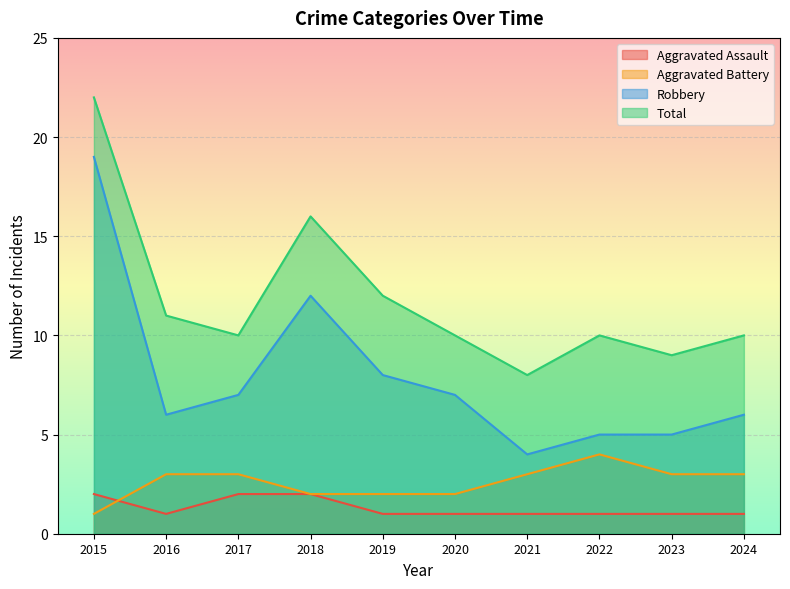

True or false: Aggravated Battery and Total intersect in this chart.

False